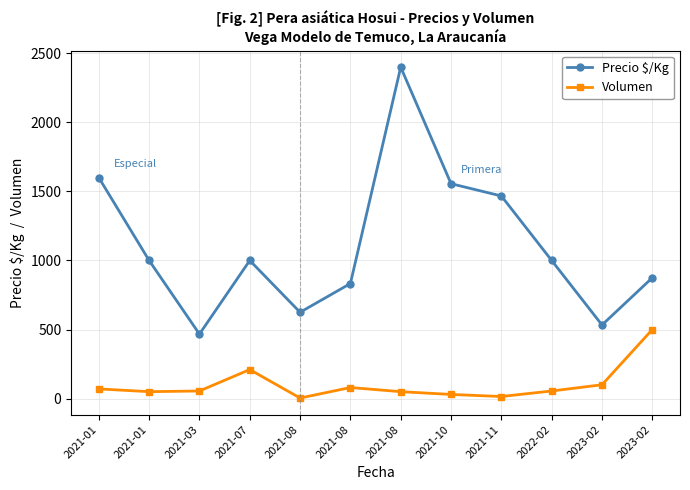

Between 2021-11 and 2021-10, which is larger?

2021-10